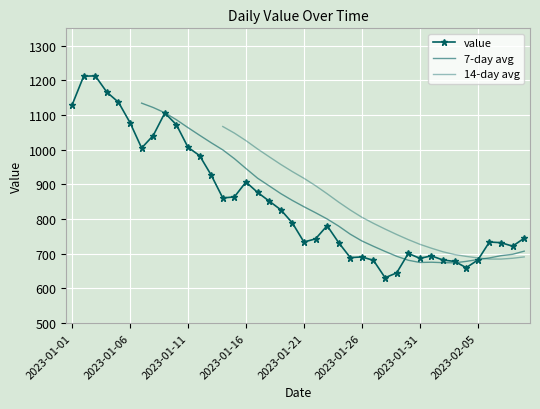

At which category does the data reach its first local valley?

2023-01-07